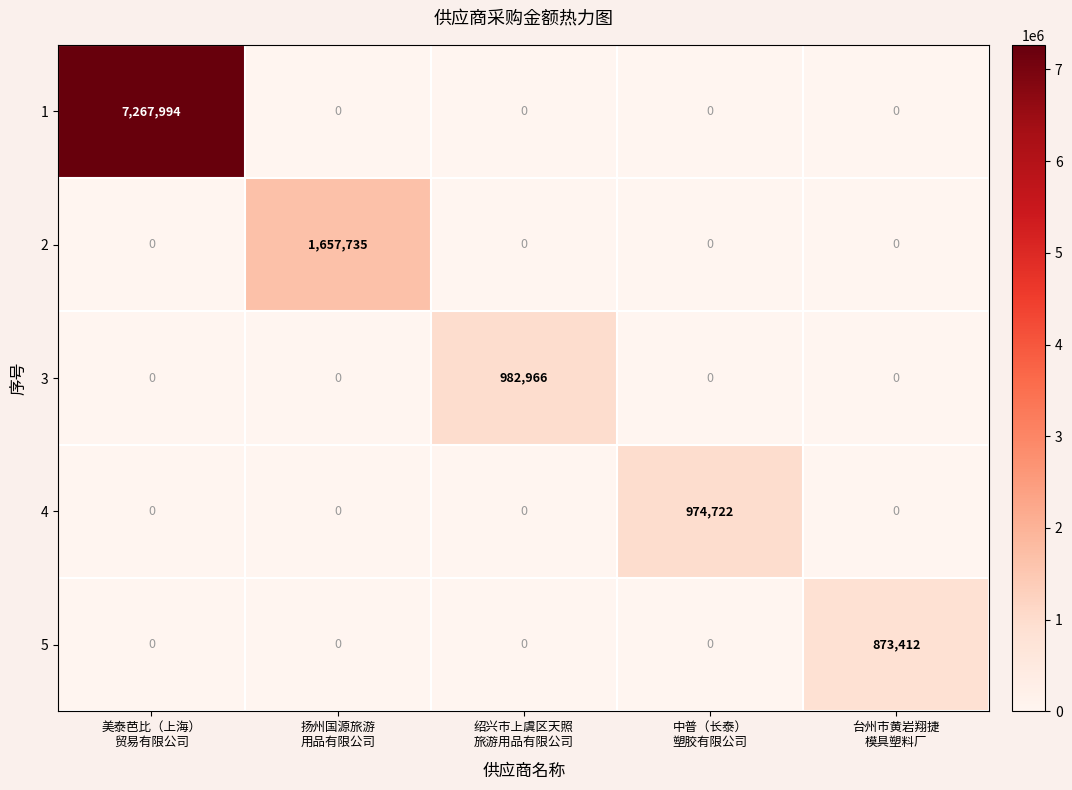

How many distinct data groups are displayed?

5